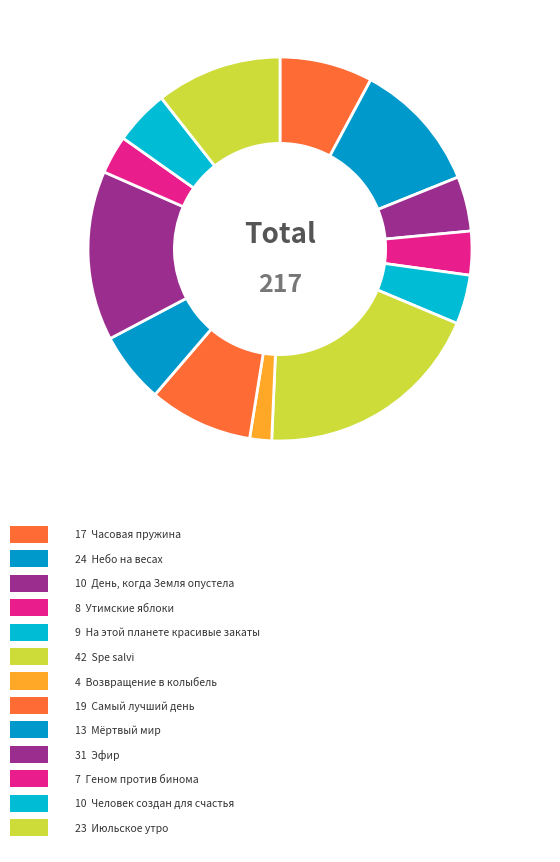

Which slice is the smallest?

Возвращение в колыбель